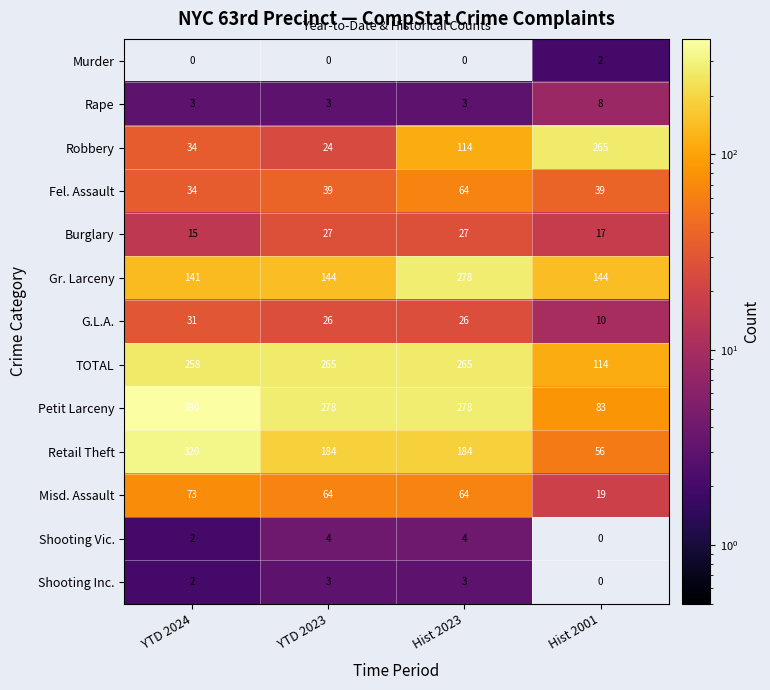

Count the Shooting Vic. values in the range 2 to 4.

3